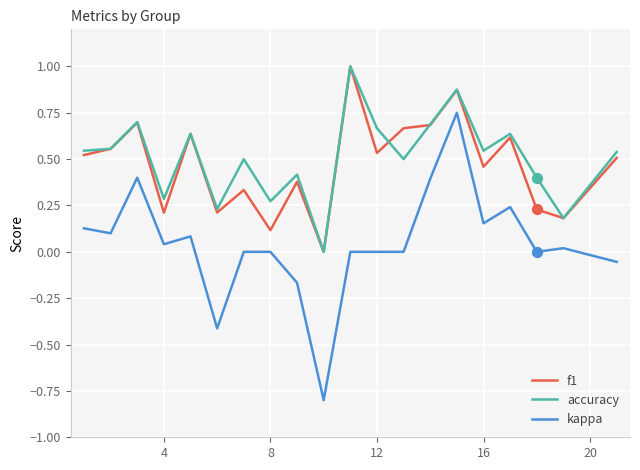

Which series has the widest spread of values?

kappa